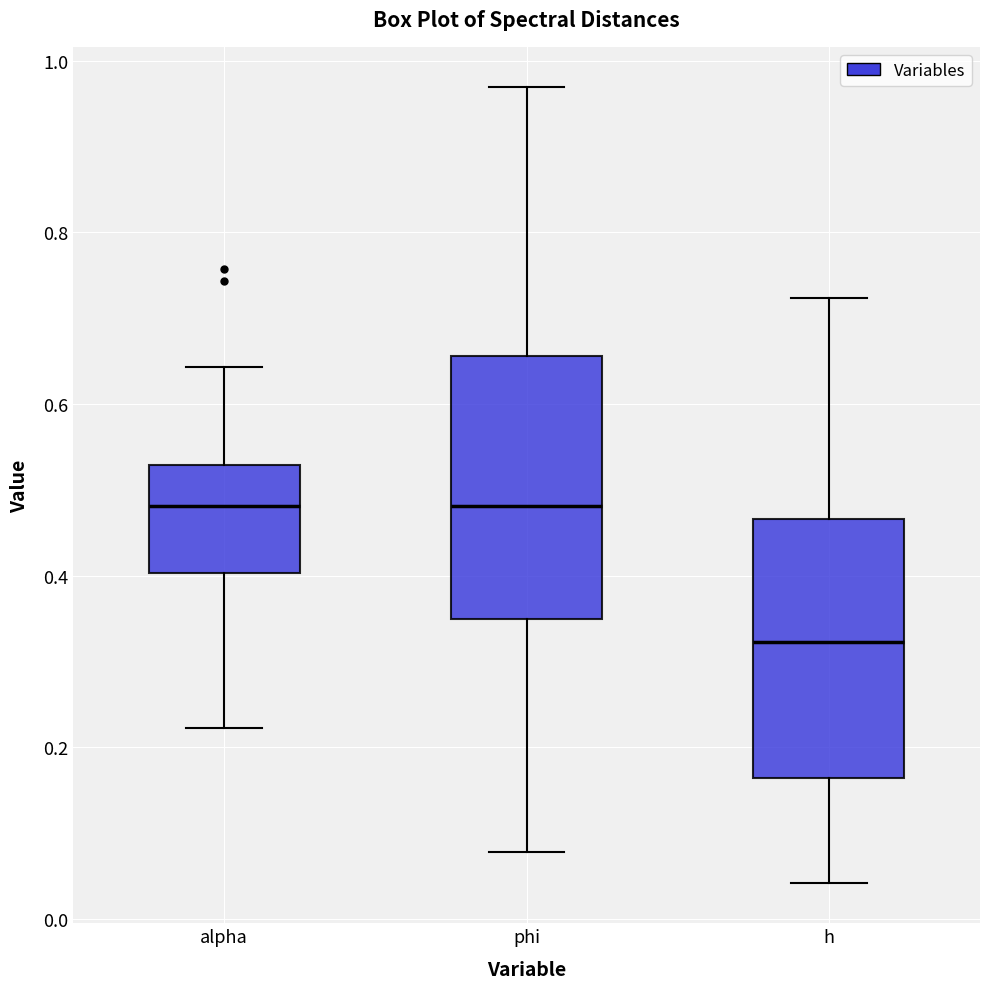

Reading left to right, read every box against the y-axis: the position of its median line, the range the box covers, and the ends of its whiskers. The values are not printed on the chart, so give them approximately, as read against the axis.

alpha: median 0.48, box 0.40 to 0.52, whiskers 0.22 to 0.64
phi: median 0.48, box 0.34 to 0.66, whiskers 0.08 to 0.96
h: median 0.32, box 0.16 to 0.46, whiskers 0.04 to 0.72